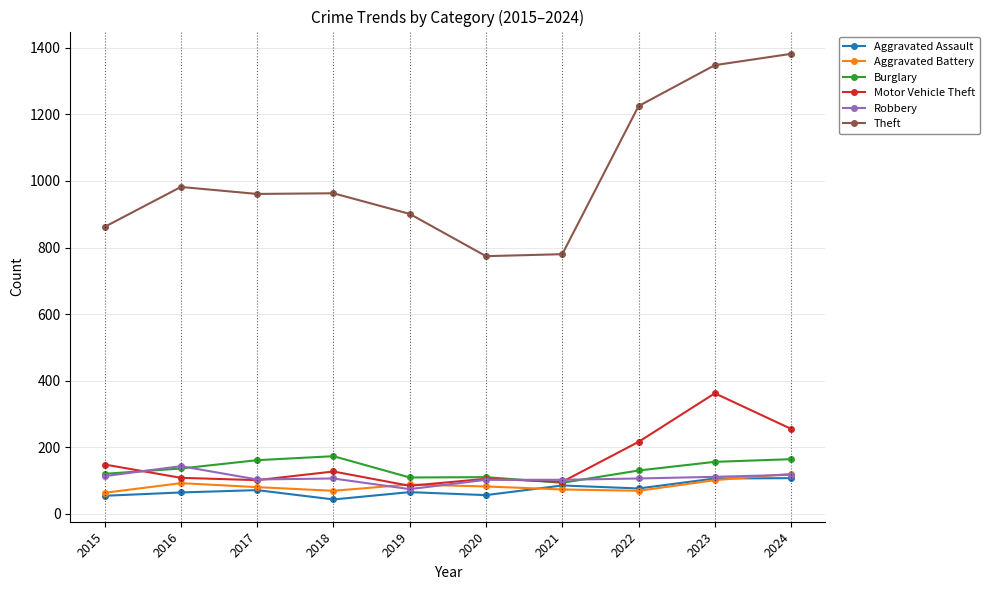

True or false: Theft has more than 2 interior local peaks.

False